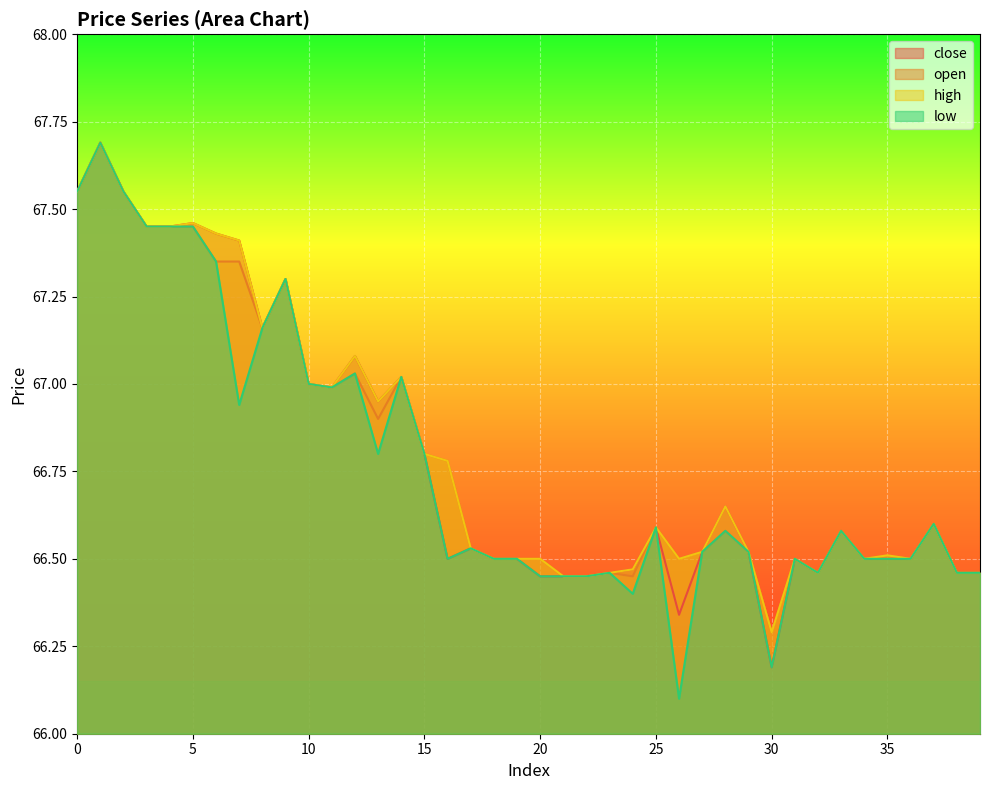

True or false: open and close intersect in this chart.

False